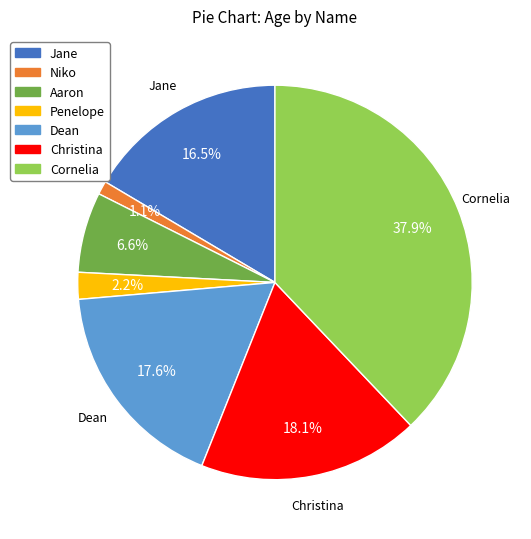

Is there a majority slice in this chart?

No